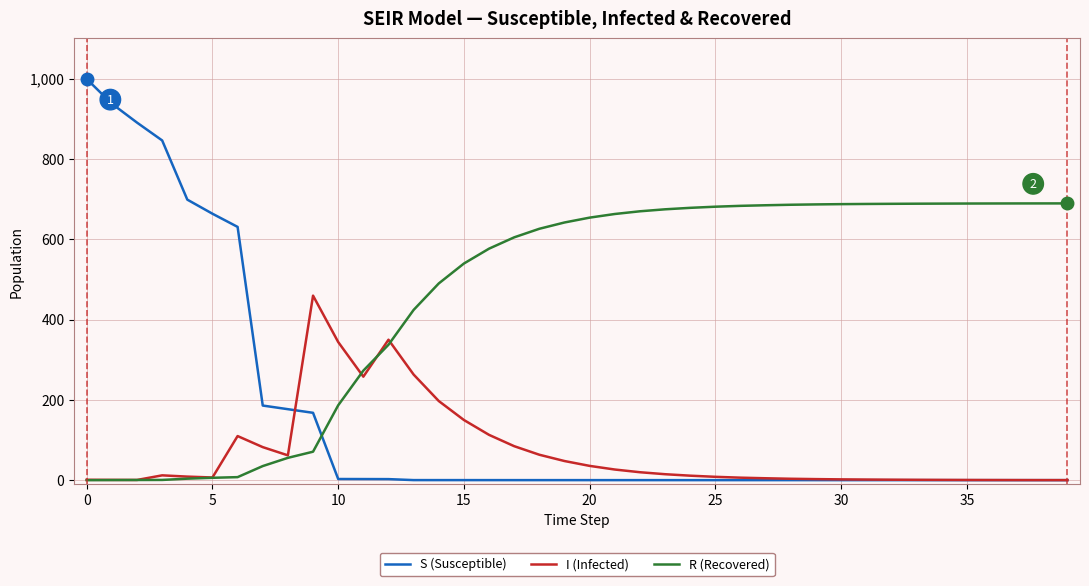

Rank the series by their average value, from highest to lowest.

R (Recovered), S (Susceptible), I (Infected)